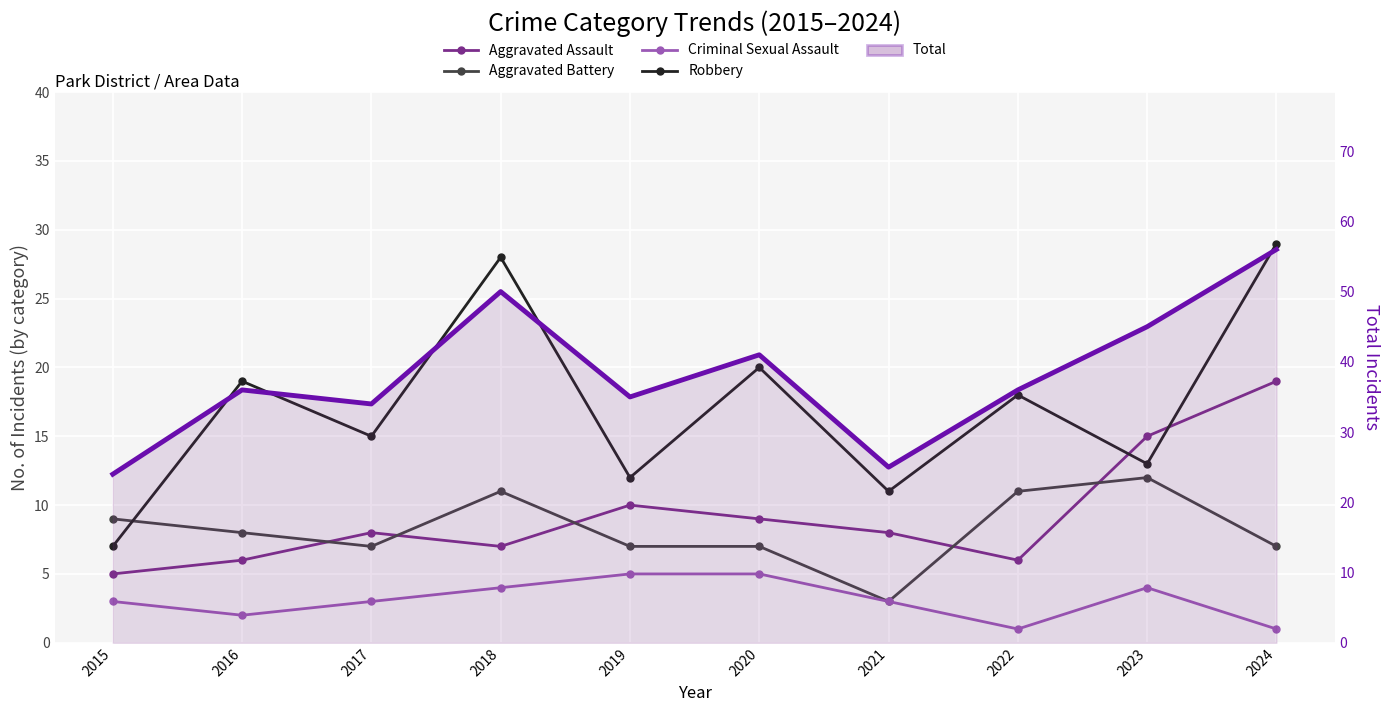

How many lines are shown in the chart?

5